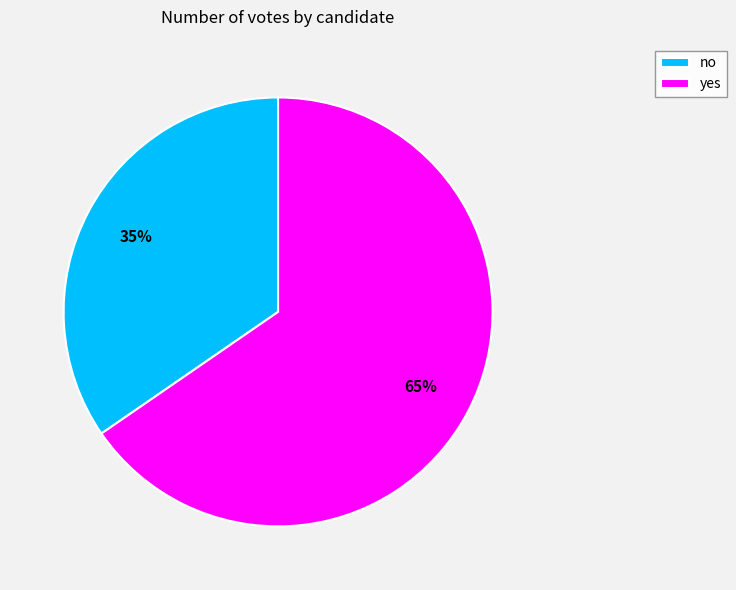

Rank the categories by value from lowest to highest.

no, yes